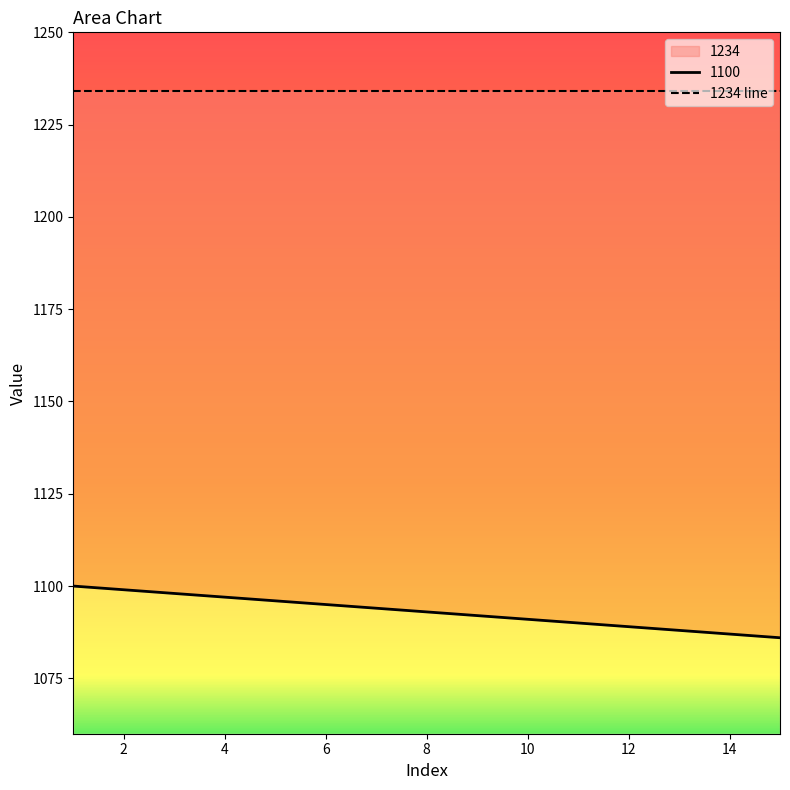

List the labels in order of value, largest first.

1, 2, 3, 4, 5, 6, 7, 8, 9, 10, 11, 12, 13, 14, 15